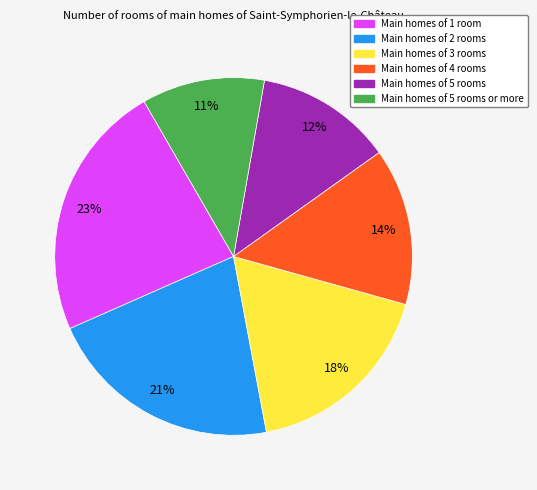

How many slices are in this pie chart?

6